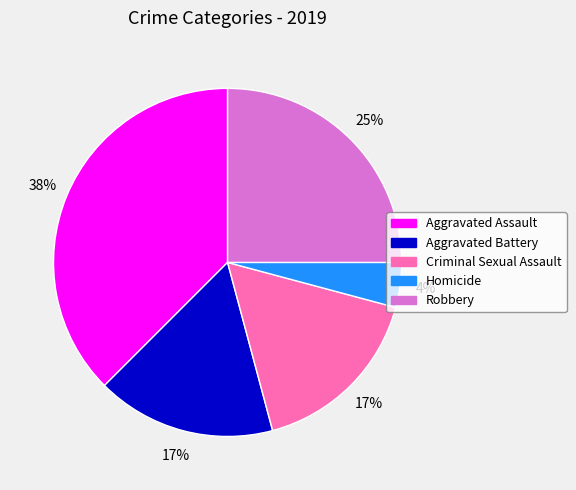

To the nearest percent, what portion does Criminal Sexual Assault represent?

17%